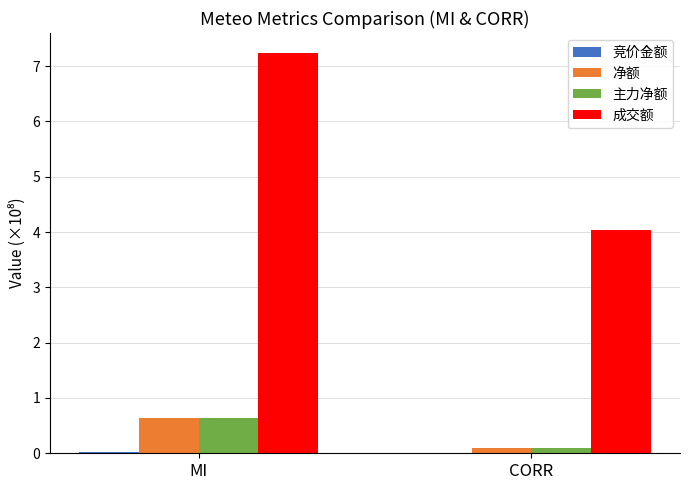

What is the sum of all 成交额 values?

11.3